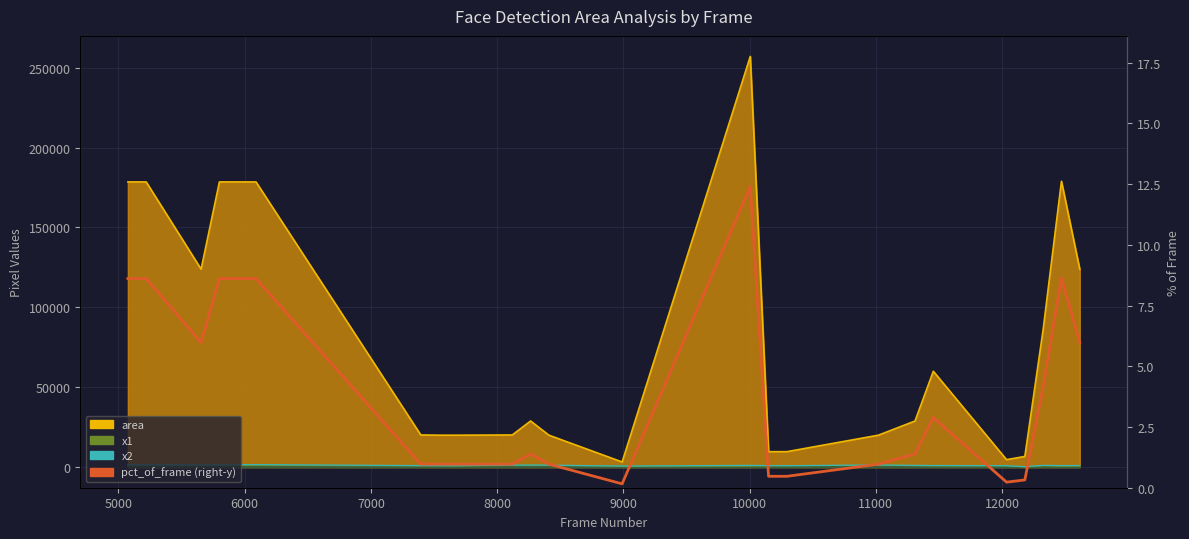

How many data points are above 1?

12